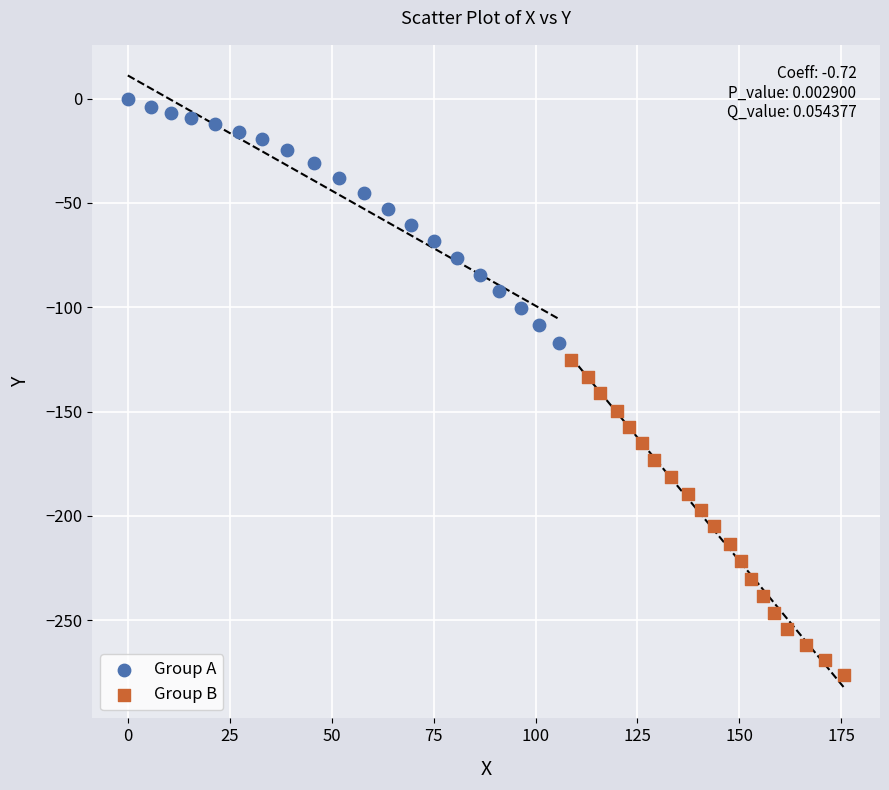

Which series contains the highest Y value?

Group A